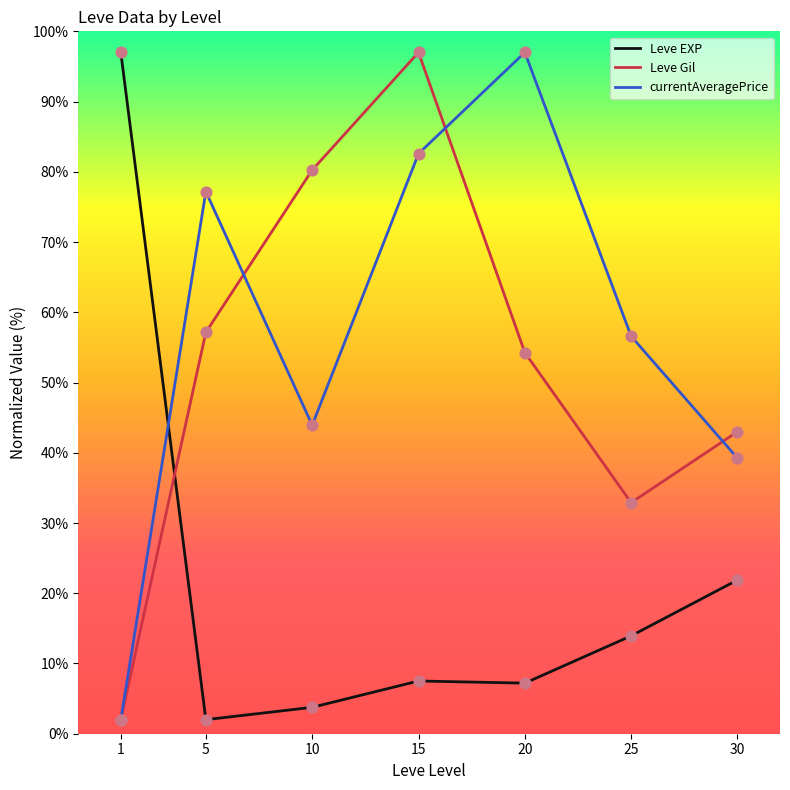

Is the value of Leve Gil at 30 greater than the value of Leve EXP at 30?

Yes